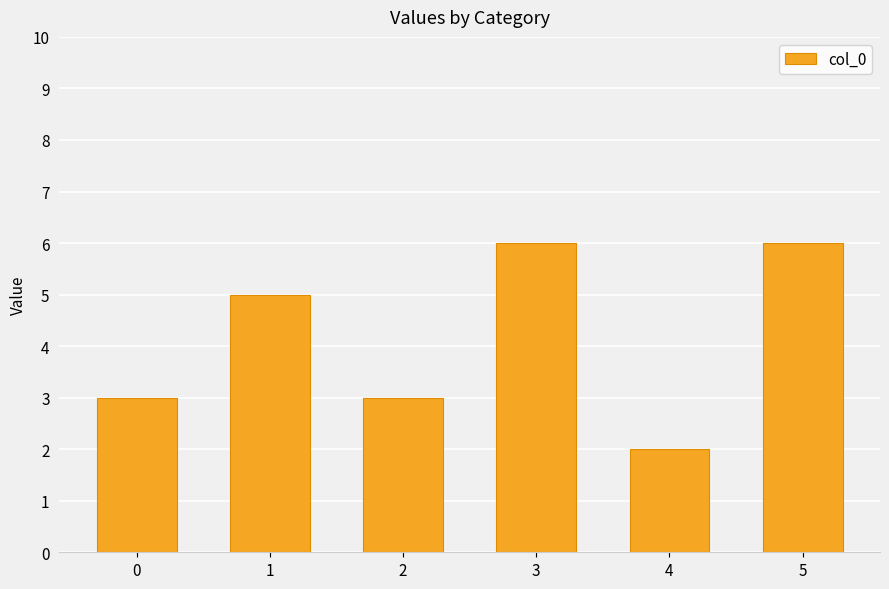

The value at 2 is 1. True or false?

False